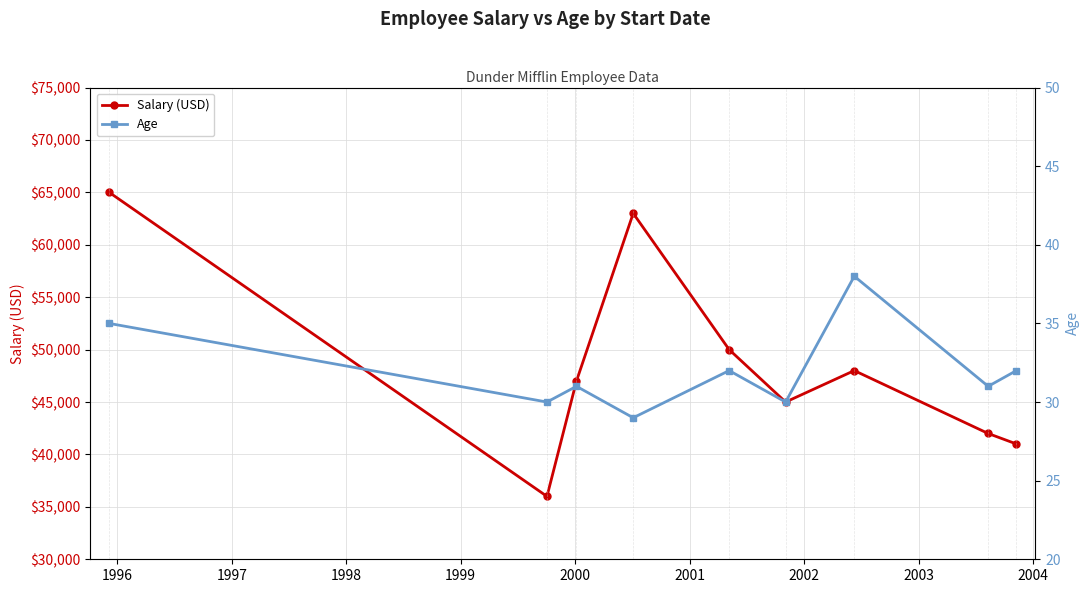

True or false: Age and Salary (USD) intersect in this chart.

False